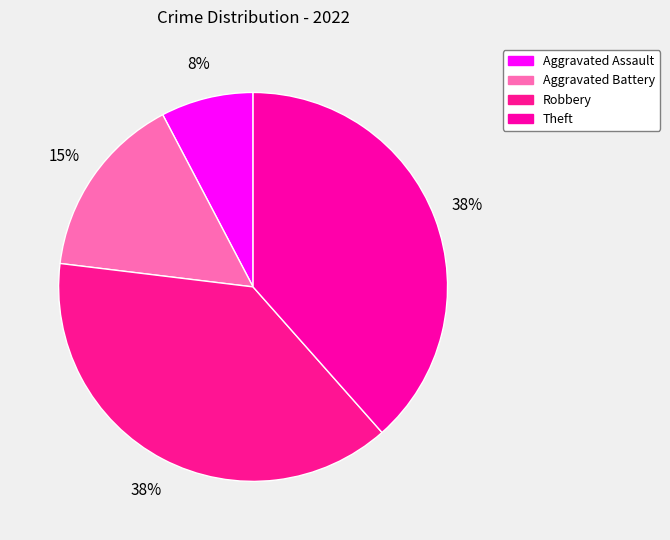

What is the total percentage of Aggravated Assault and Aggravated Battery?

23.1%